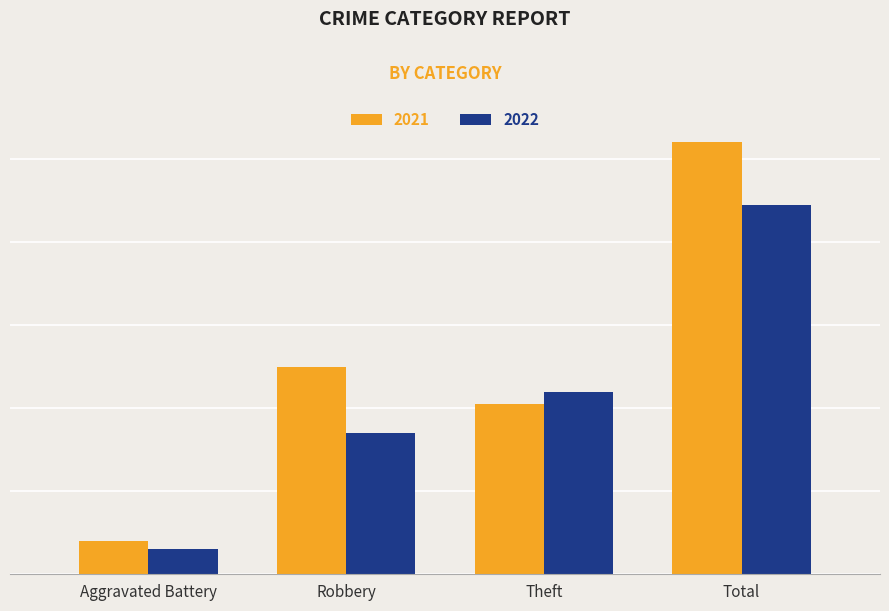

Which series has the widest spread of values?

2021